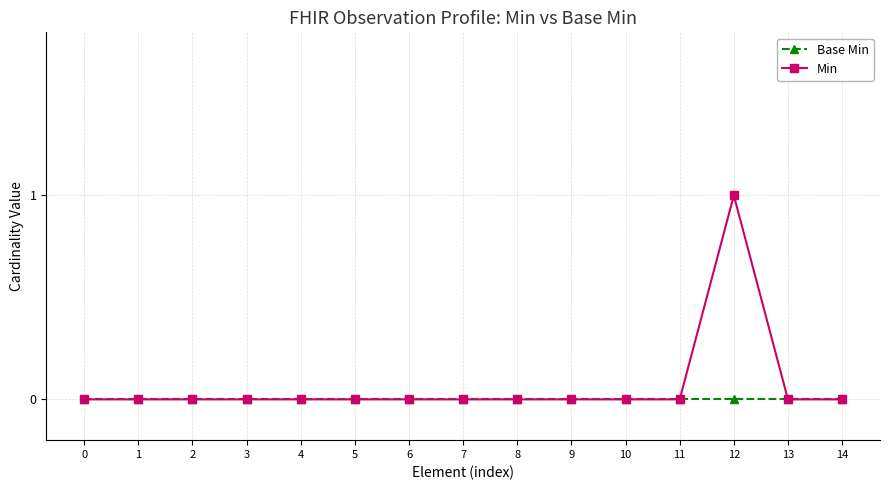

How many series are shown in this chart?

2